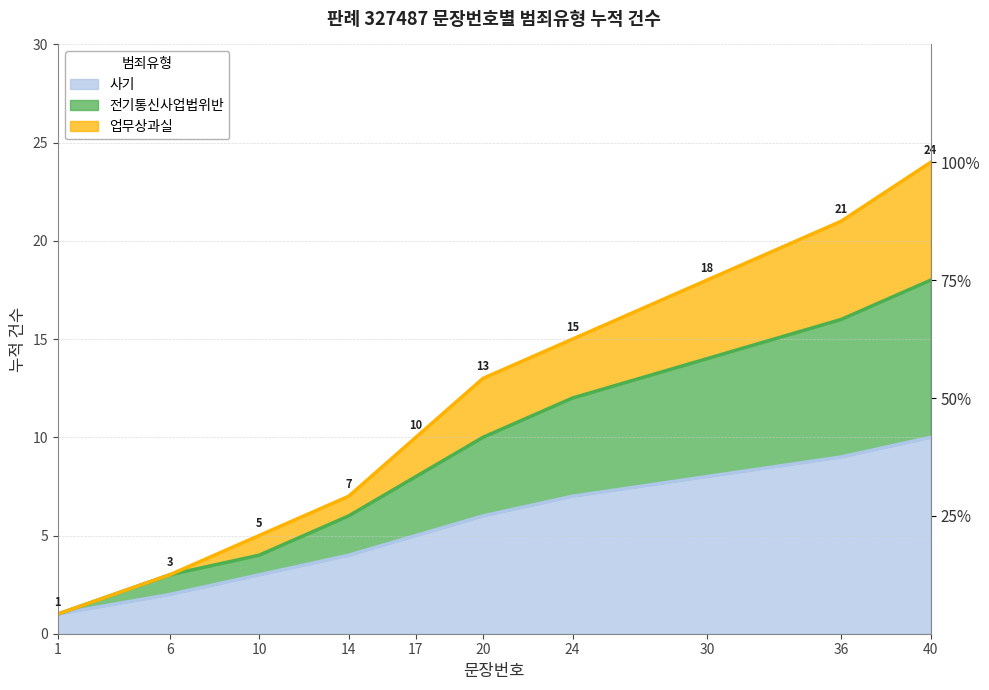

True or false: 업무상과실 has more than 1 interior local peaks.

False